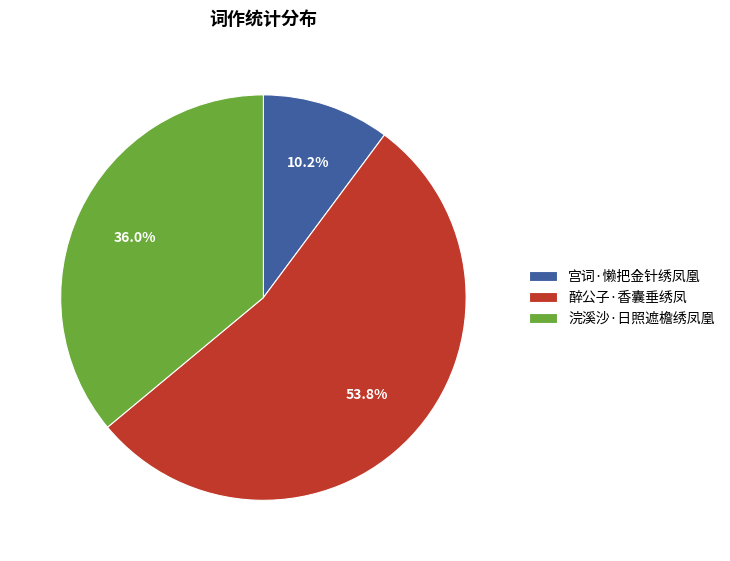

To the nearest percent, what is the difference between the largest and smallest slice percentages?

44%